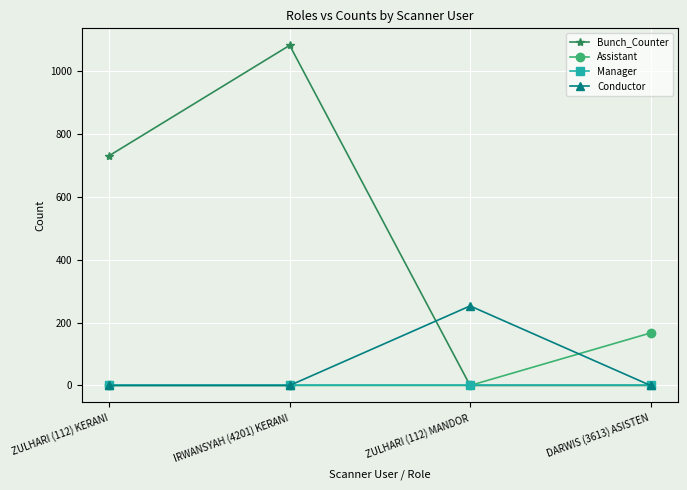

The value of Assistant at IRWANSYAH (4201) KERANI is 75. True or false?

False